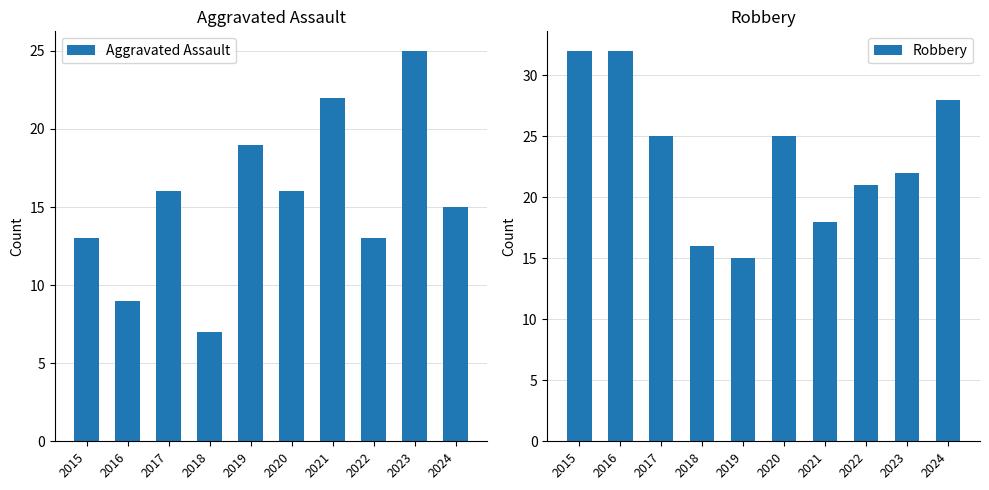

What is the value of the Aggravated Assault bar at the 10th from the left?

15